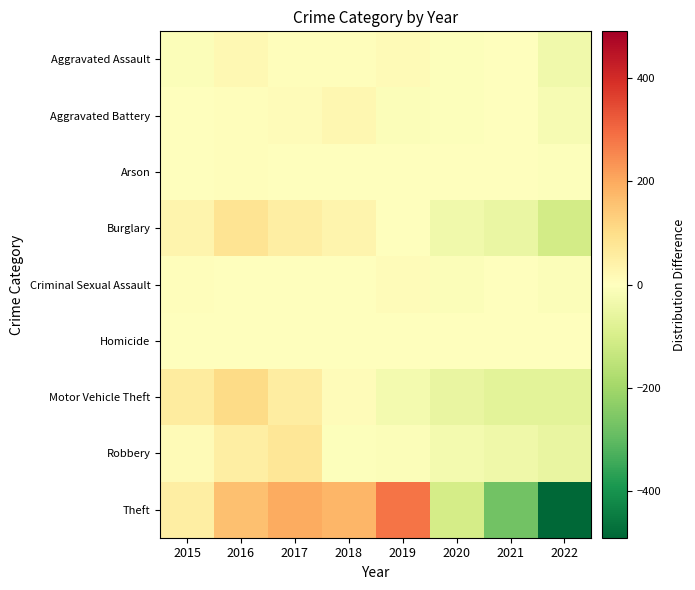

Reading left to right, extract all data points from this chart.

Aggravated Assault: 2015=-9.9	2016=22.1	2017=6.1	2018=6.1	2019=14.1	2020=-3.9	2021=0.1	2022=-34.9
Aggravated Battery: 2015=-1.5	2016=4.5	2017=9.5	2018=24.5	2019=-8.5	2020=-4.5	2021=-1.5	2022=-22.5
Arson: 2015=3.0	2016=5.0	2017=0.0	2018=0.0	2019=-2.0	2020=0.0	2021=-1.0	2022=-5.0
Burglary: 2015=31.8	2016=81.8	2017=52.8	2018=33.8	2019=-2.2	2020=-36.2	2021=-51.2	2022=-110.2
Criminal Sexual Assault: 2015=6.1	2016=2.1	2017=-0.9	2018=1.1	2019=8.1	2020=-7.9	2021=2.1	2022=-10.9
Homicide: 2015=0.5	2016=-0.5	2017=-0.5	2018=-0.5	2019=-0.5	2020=0.5	2021=1.5	2022=-0.5
Motor Vehicle Theft: 2015=58.6	2016=105.6	2017=54.6	2018=9.6	2019=-30.4	2020=-54.4	2021=-71.4	2022=-72.4
Robbery: 2015=12.6	2016=51.6	2017=75.6	2018=-5.4	2019=-10.4	2020=-29.4	2021=-38.4	2022=-56.4
Theft: 2015=50.8	2016=160.8	2017=197.8	2018=179.8	2019=281.8	2020=-106.2	2021=-274.2	2022=-490.2